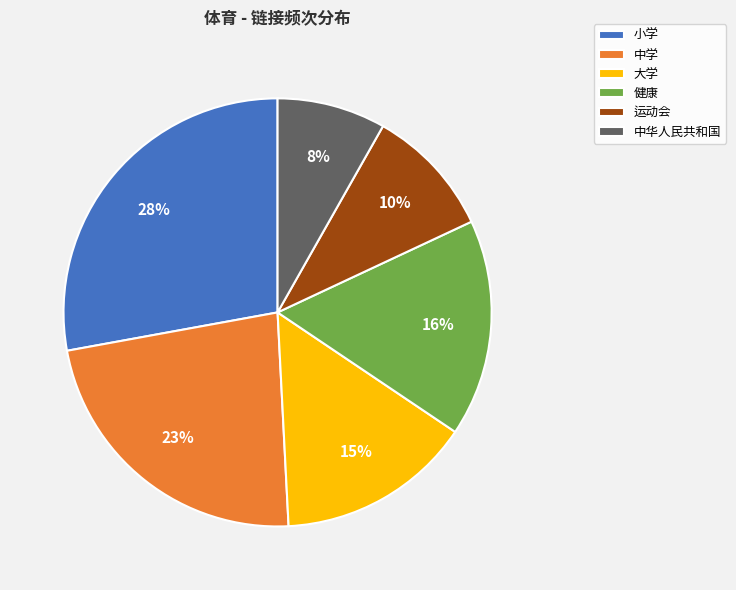

What percentage is the 运动会 slice, to the nearest percent?

10%